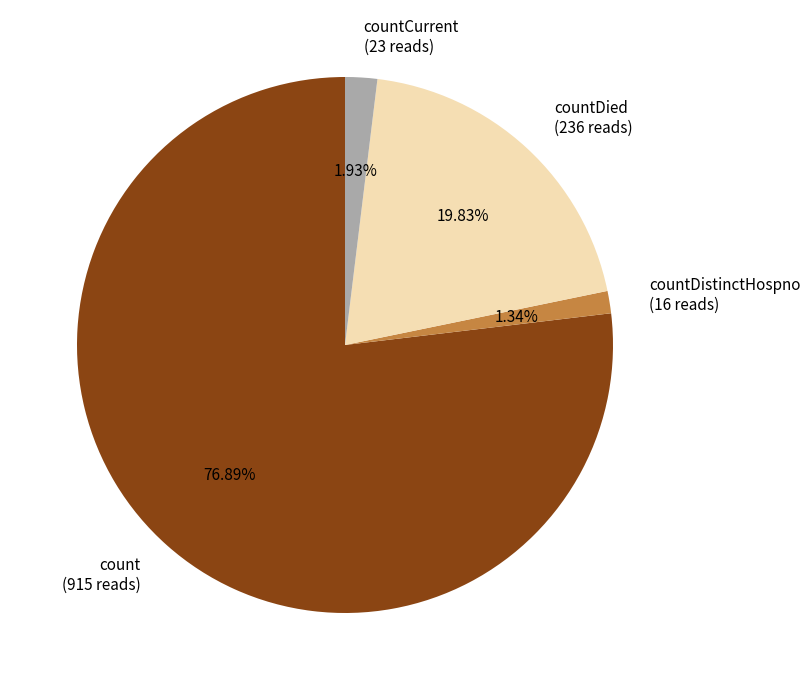

To the nearest percent, what is the average slice percentage?

25%